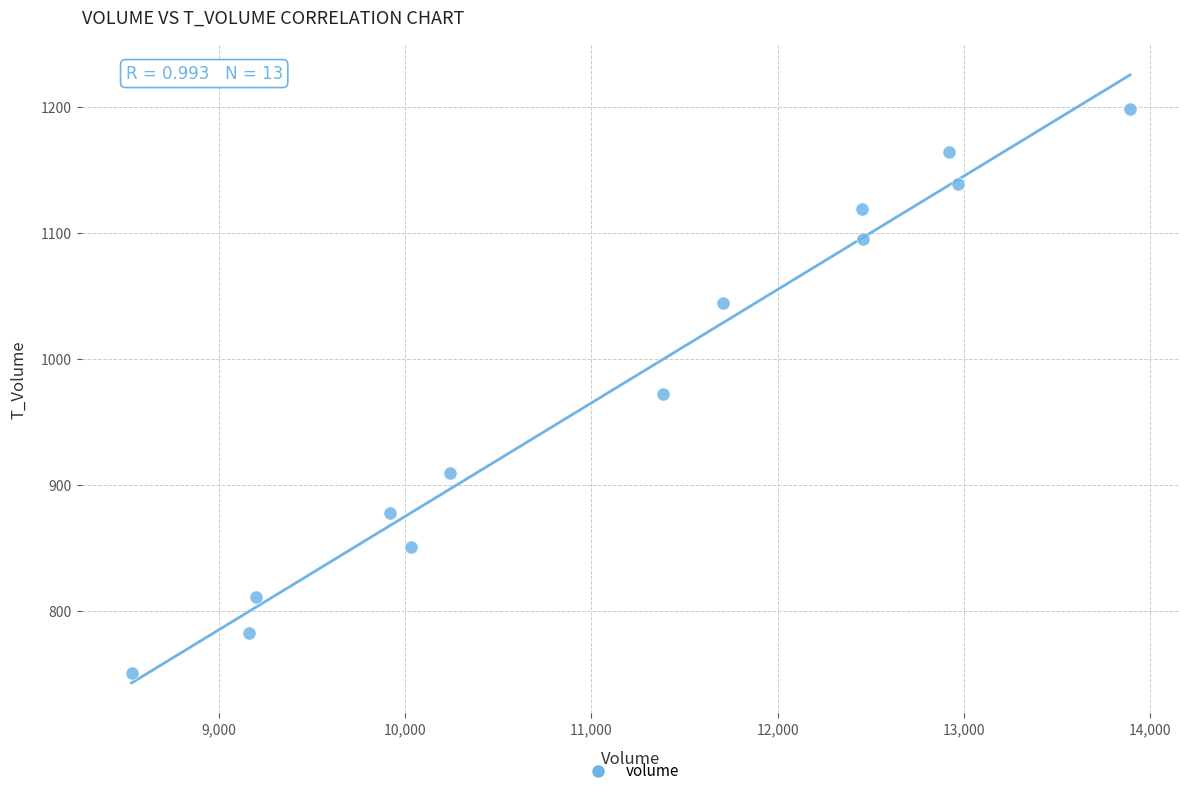

What is the range of X values (max minus min)?

5360